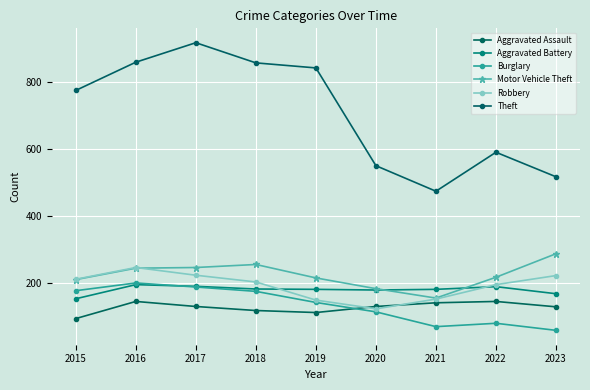

Does the chart display data point markers on the line(s)?

Yes